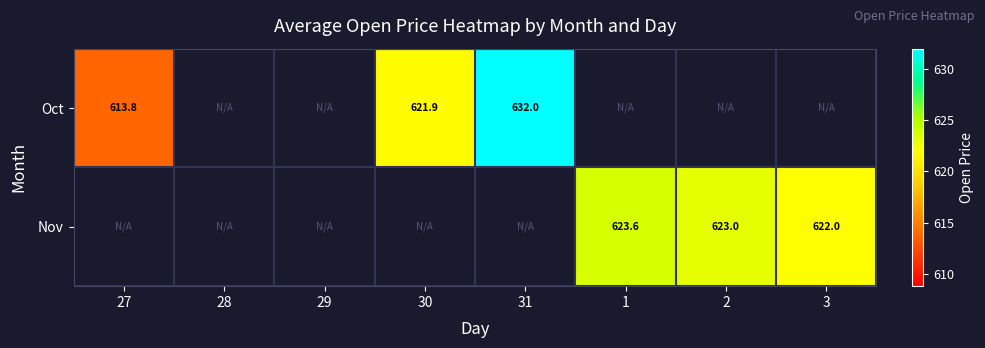

Is the value of Oct at 27 greater than the value of Nov at 3?

No